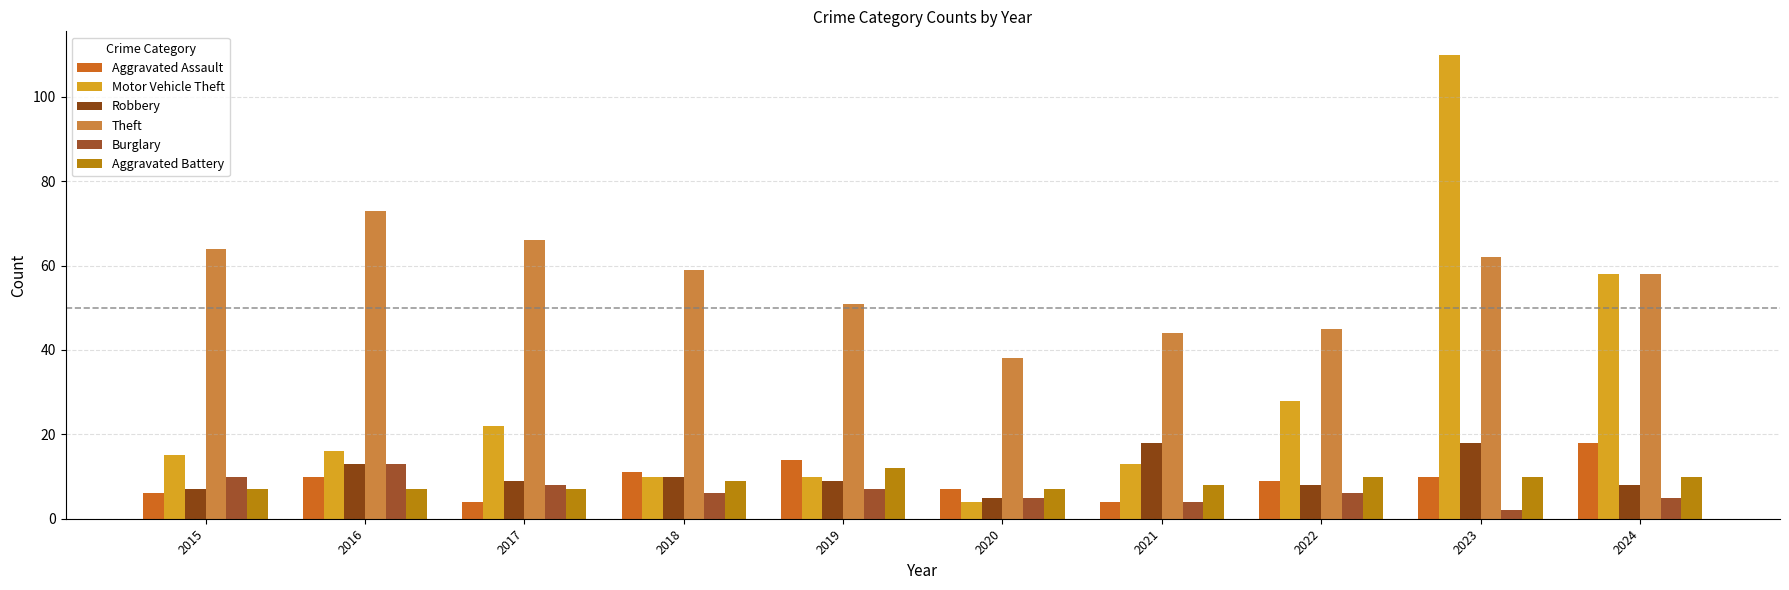

Are the bars grouped side by side (vs. stacked)?

Yes